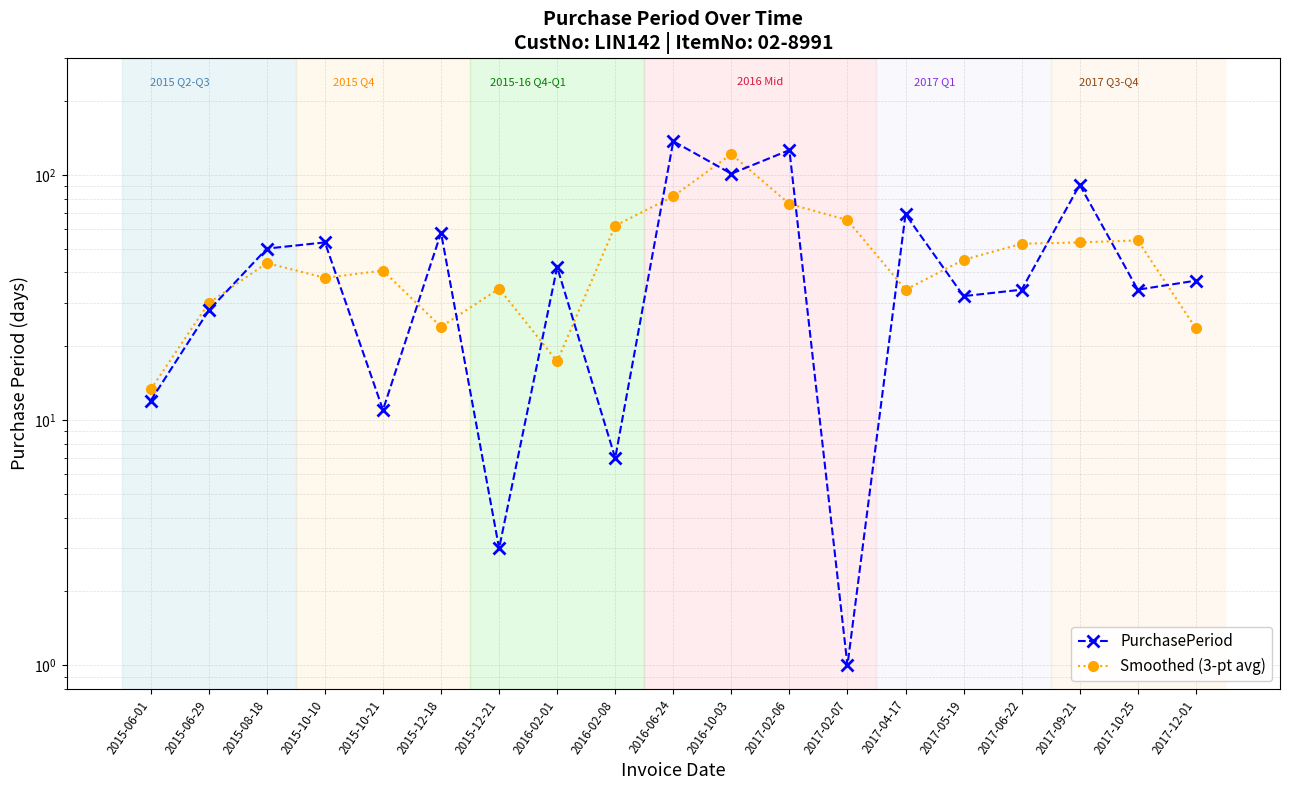

How many interior local peaks does the Smoothed (3-pt avg) series have?

5